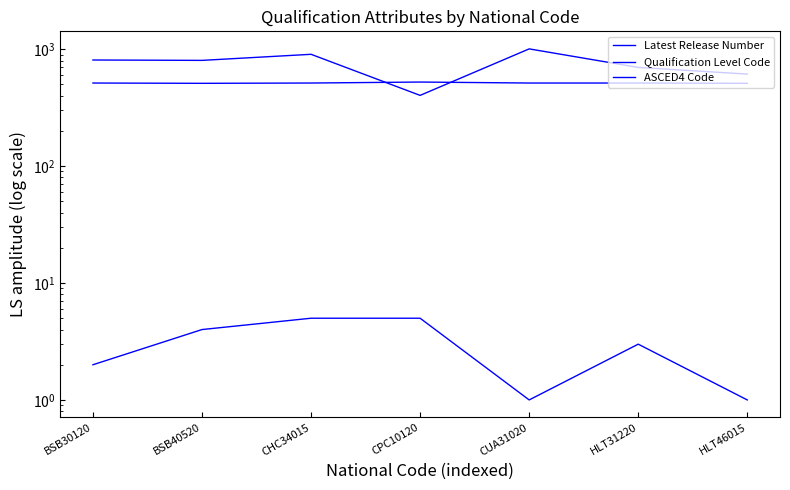

Reading left to right, list all the values displayed in this chart.

Latest Release Number: BSB30120=2	BSB40520=4	CHC34015=5	CPC10120=5	CUA31020=1	HLT31220=3	HLT46015=1
Qualification Level Code: BSB30120=514	BSB40520=511	CHC34015=514	CPC10120=524	CUA31020=514	HLT31220=514	HLT46015=511
ASCED4 Code: BSB30120=809	BSB40520=803	CHC34015=905	CPC10120=403	CUA31020=1007	HLT31220=699	HLT46015=613